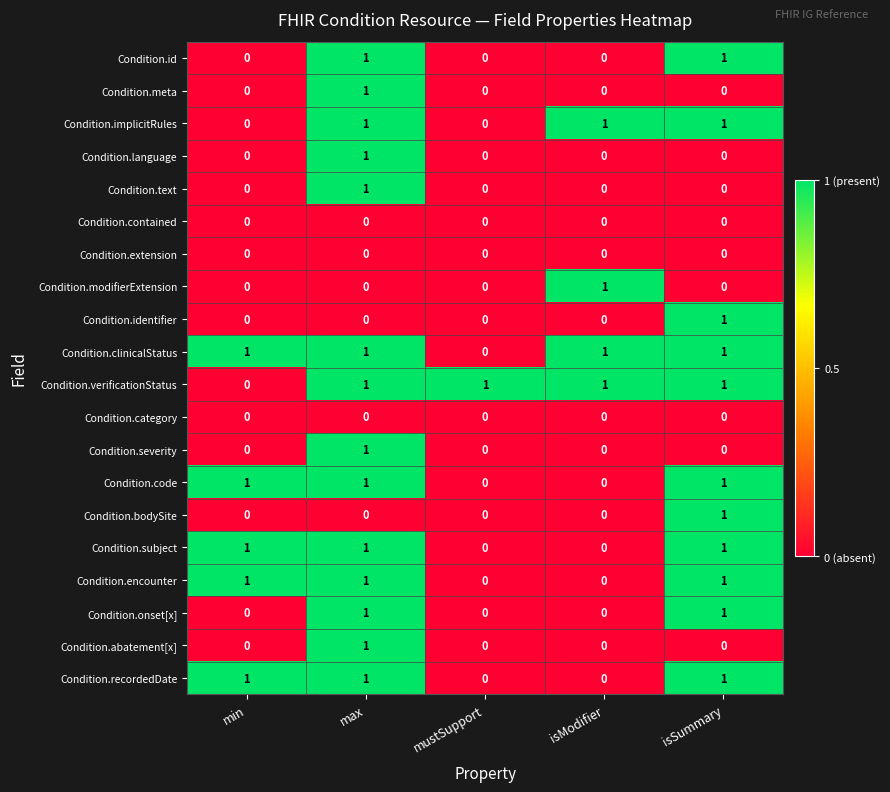

The value of Condition.onset[x] at isModifier is 1. True or false?

False